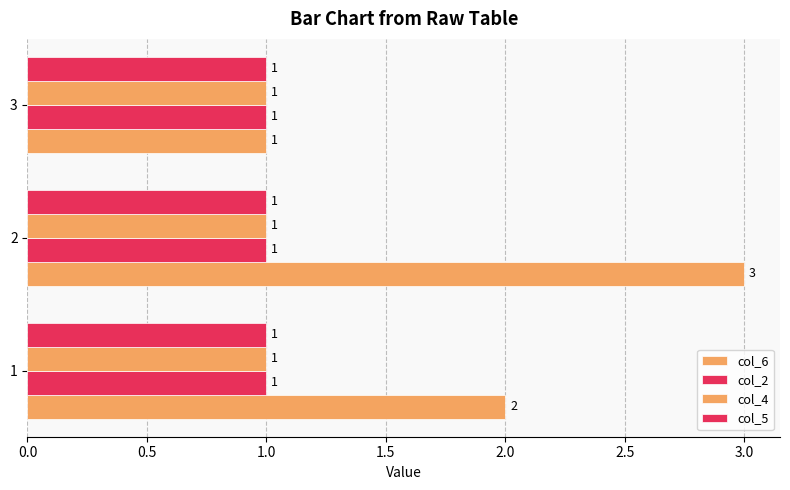

How many categories are shown in the chart?

3